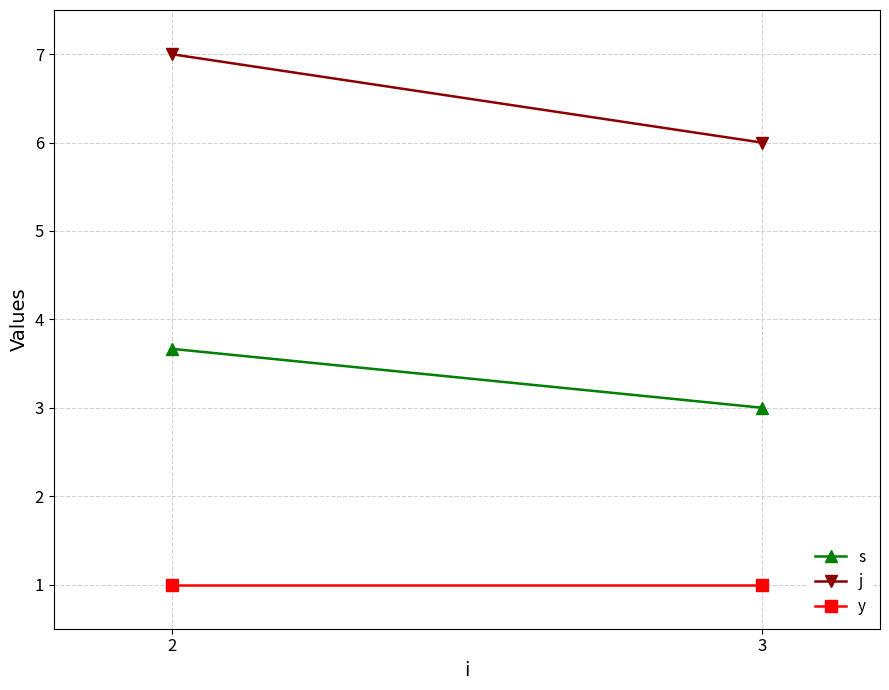

At which label does y reach its peak?

2